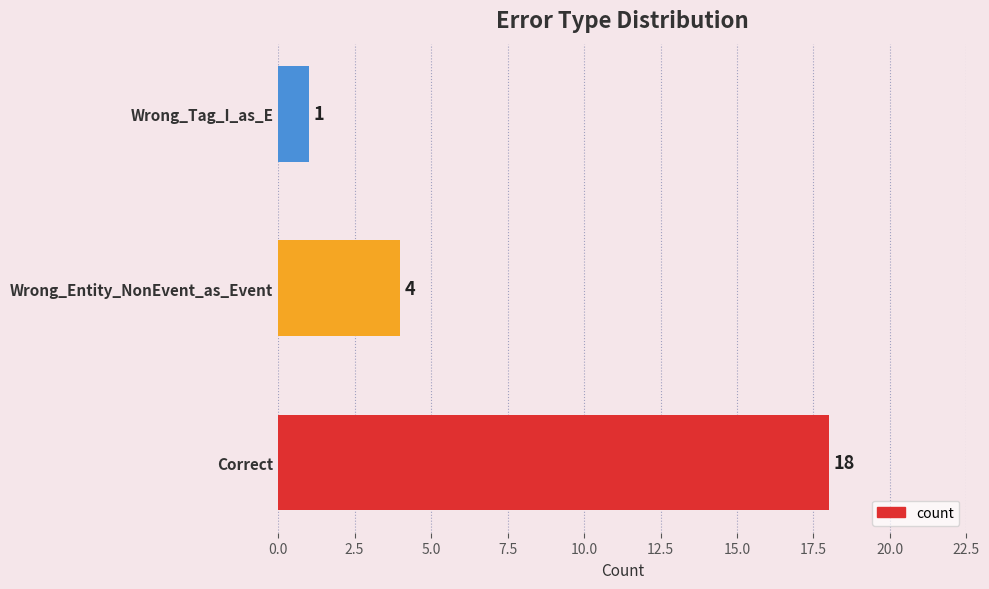

Rank the categories by value from lowest to highest.

Wrong_Tag_I_as_E, Wrong_Entity_NonEvent_as_Event, Correct